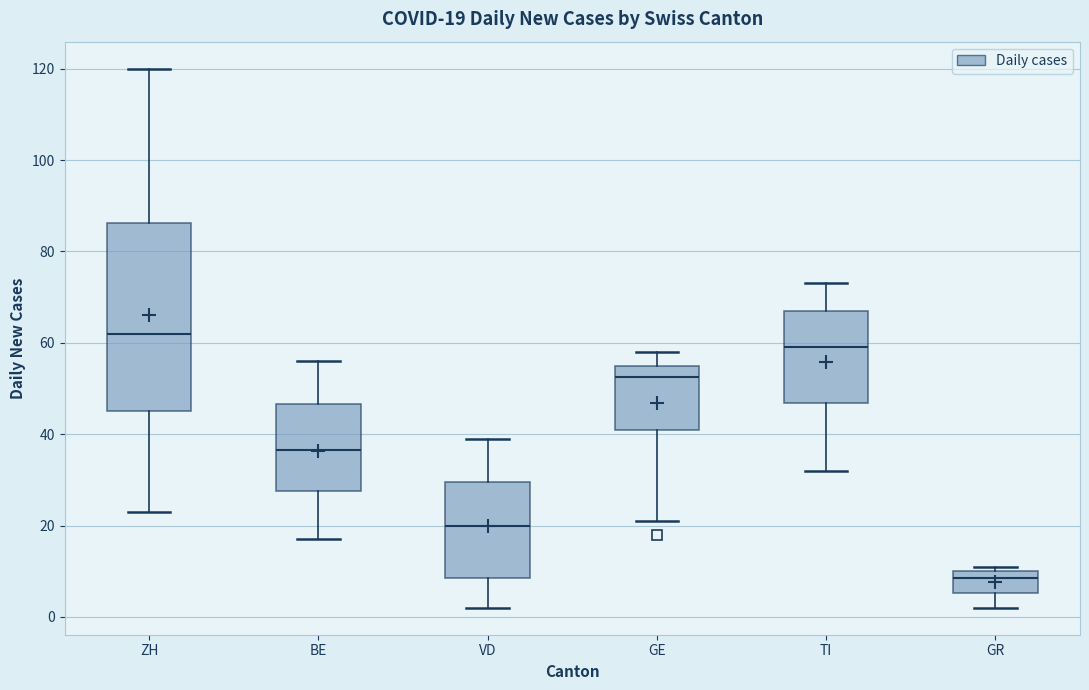

Which box is the tallest, from its lower edge to its upper edge?

ZH